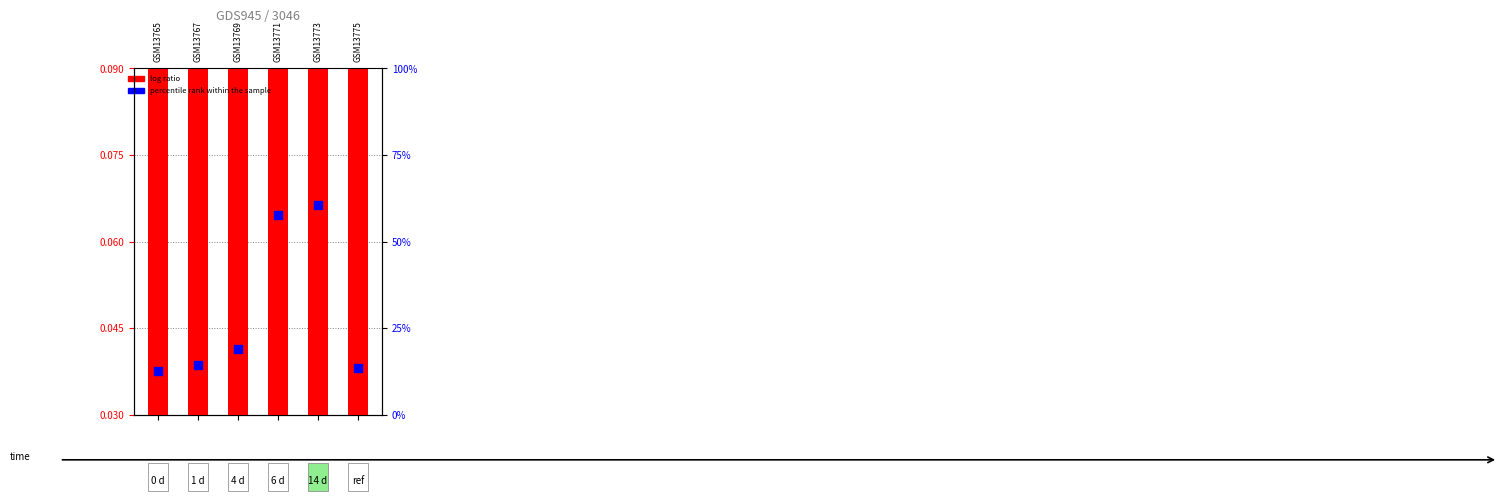

Which series contains the highest Y value?

percentile rank within the sample